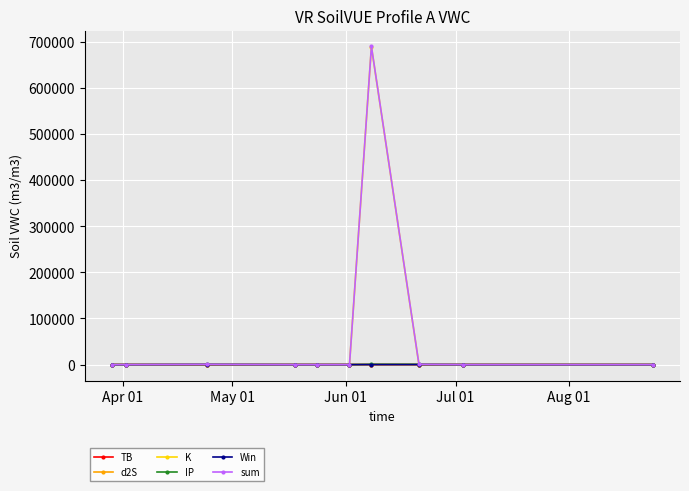

What is the greatest value displayed?

690078.8